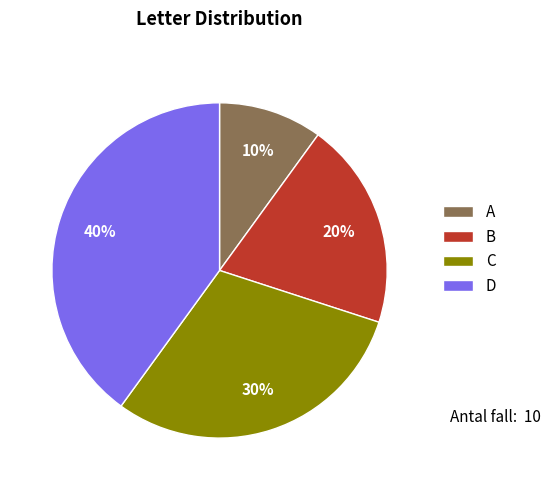

True or false: A accounts for 24% of the total.

False